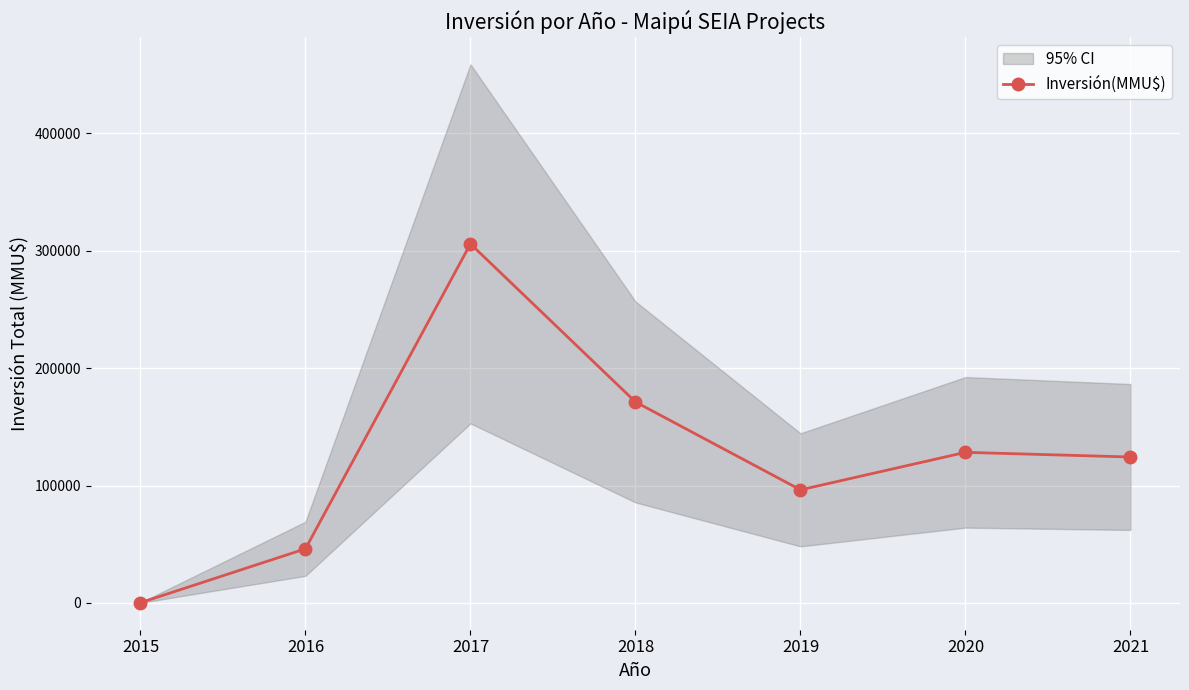

Where does the data first go above 124310?

2017